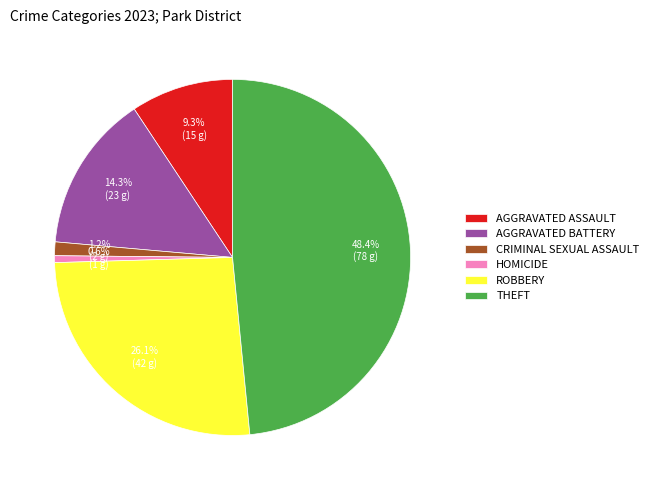

To the nearest percent, what is the difference between the largest and smallest slice percentages?

48%